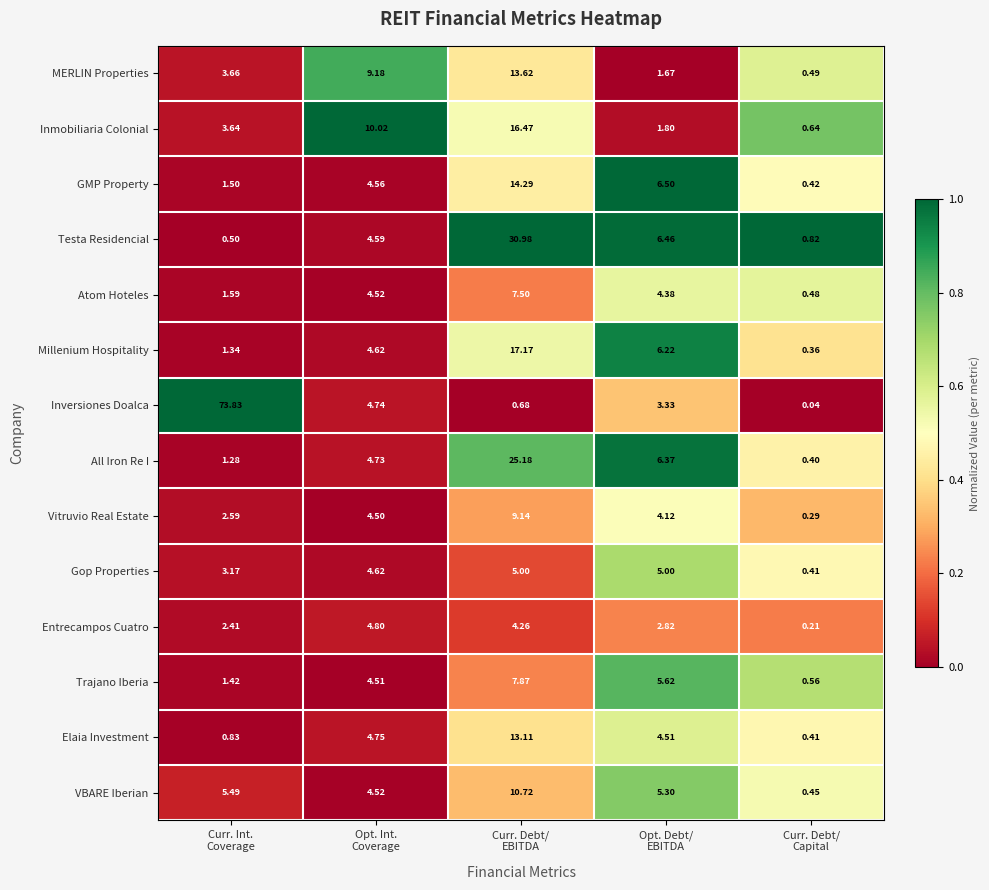

Which series has the largest total across all categories?

Inversiones Doalca